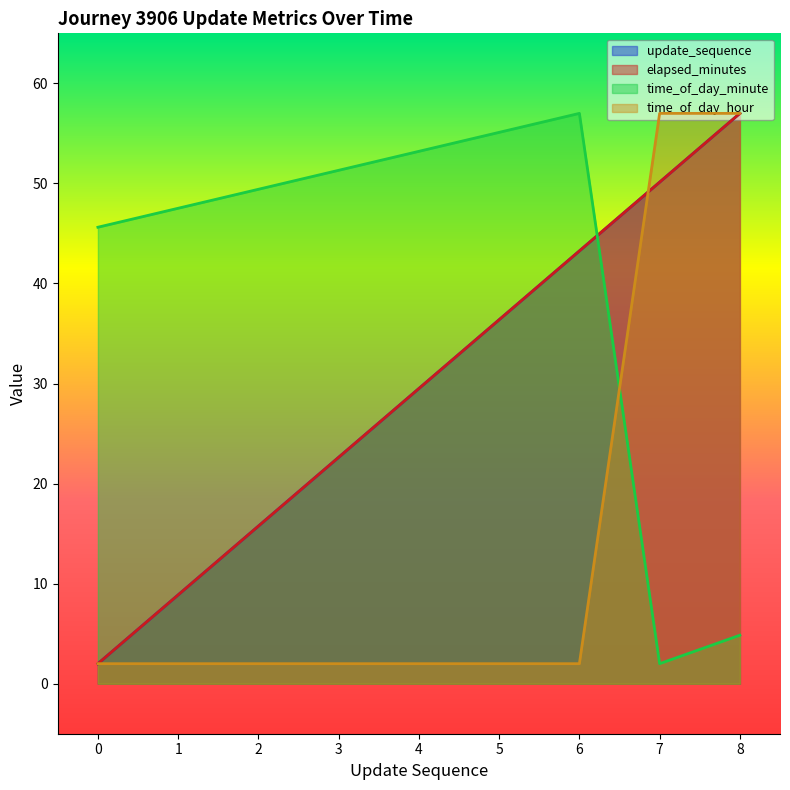

List the series in order of their peak value, lowest first.

update_sequence, elapsed_minutes, time_of_day_minute, time_of_day_hour